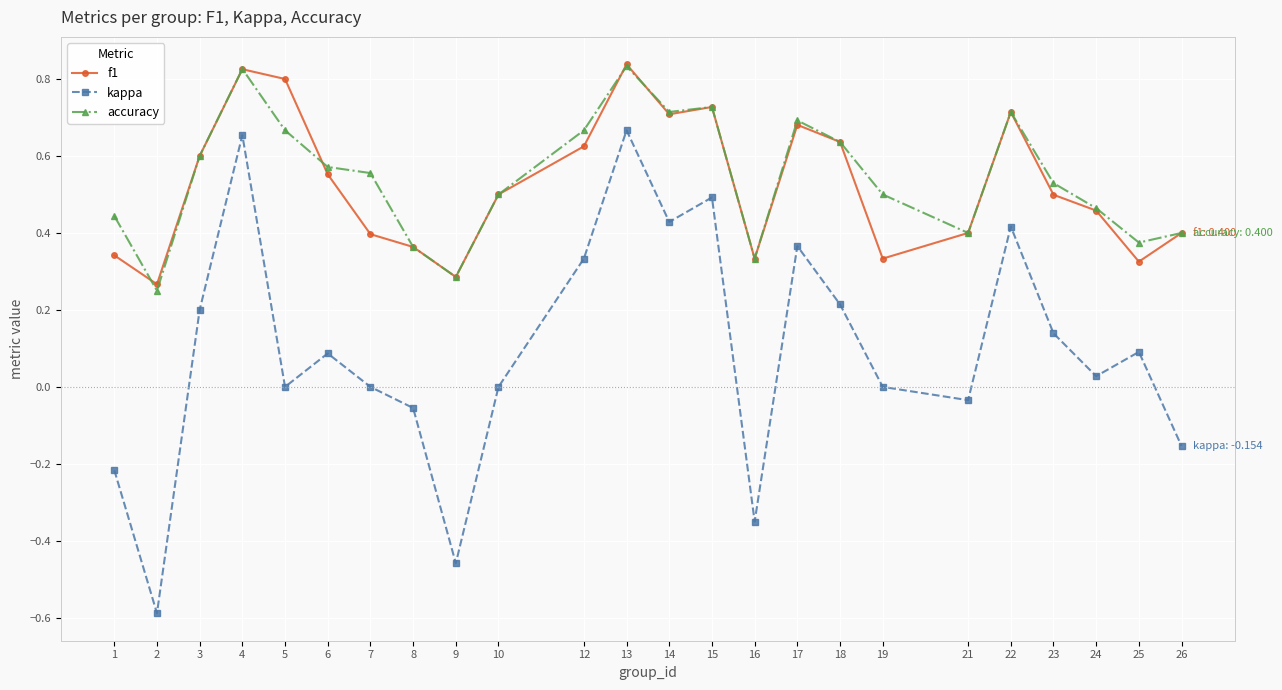

True or false: accuracy and kappa cross at least once.

False